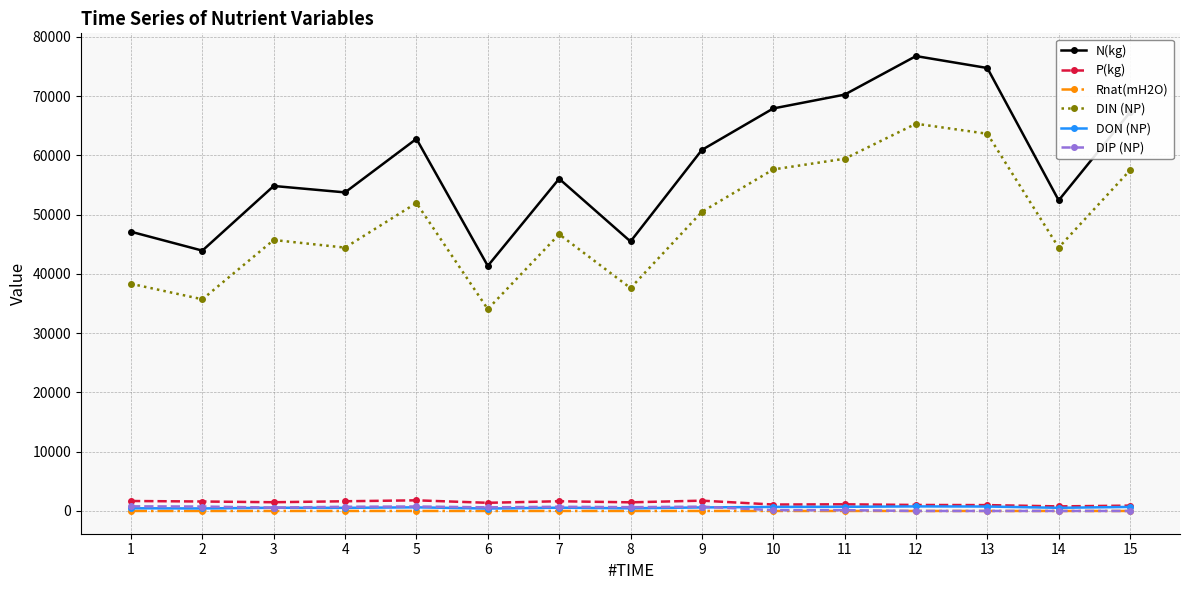

True or false: DIP (NP) and DIN (NP) cross at least once.

False